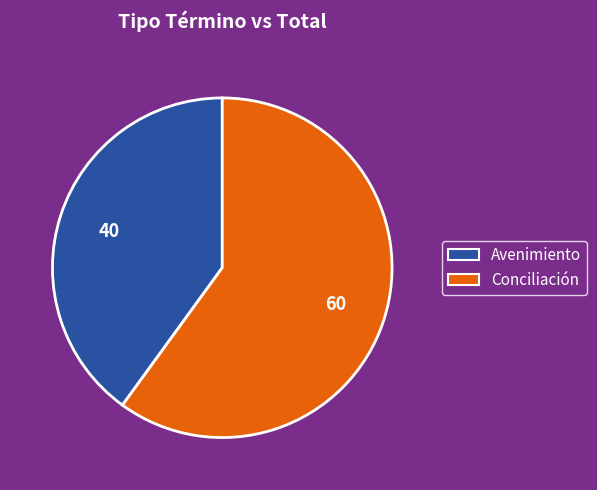

Combined, do Avenimiento and Conciliación account for over 50%?

Yes